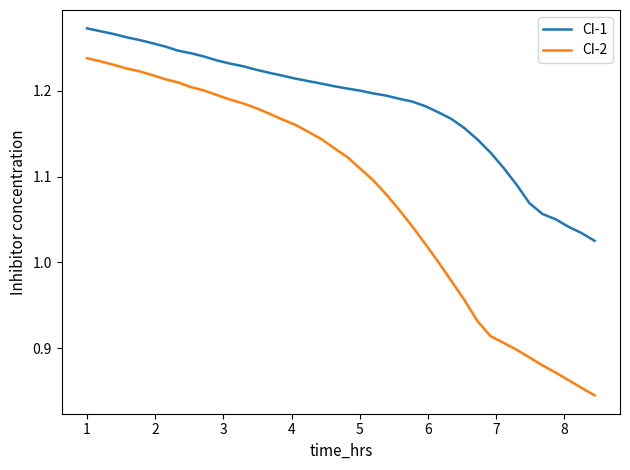

Which series has the widest spread of values?

CI-2